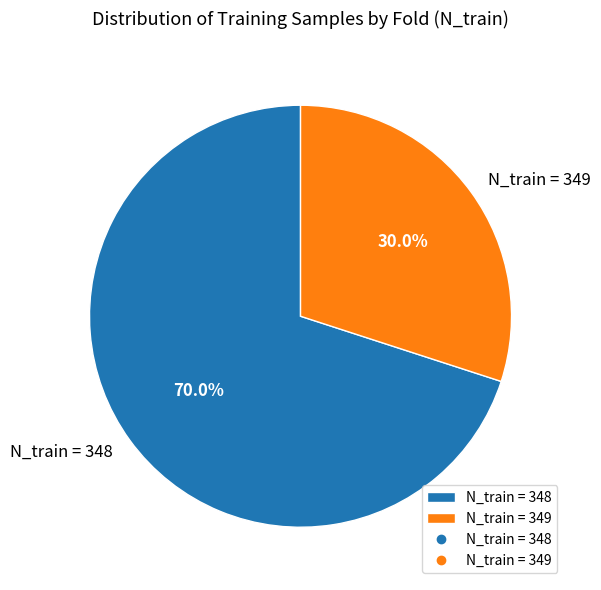

Count the number of slices in the pie.

2